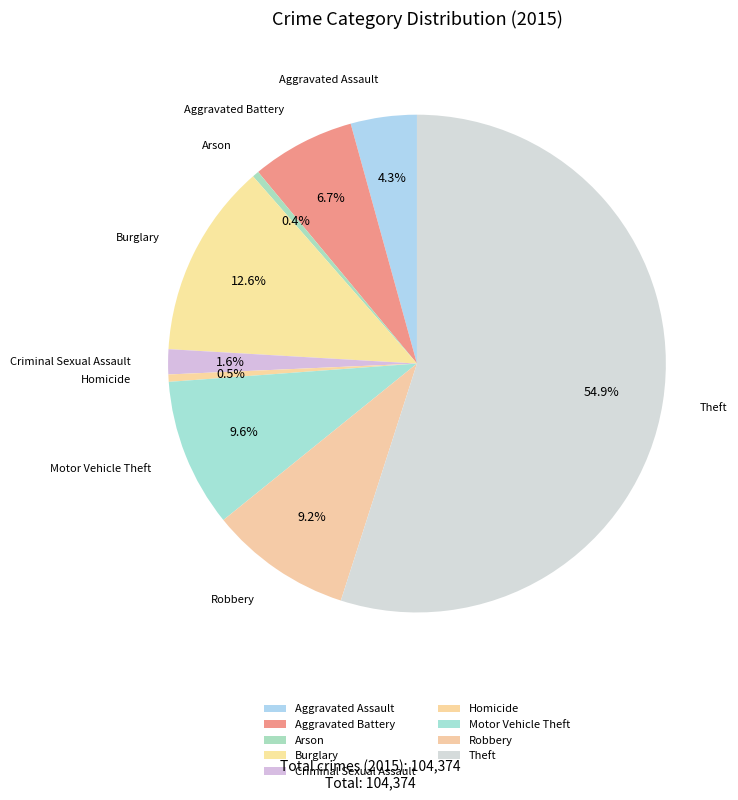

Between Criminal Sexual Assault and Theft, which is larger?

Theft